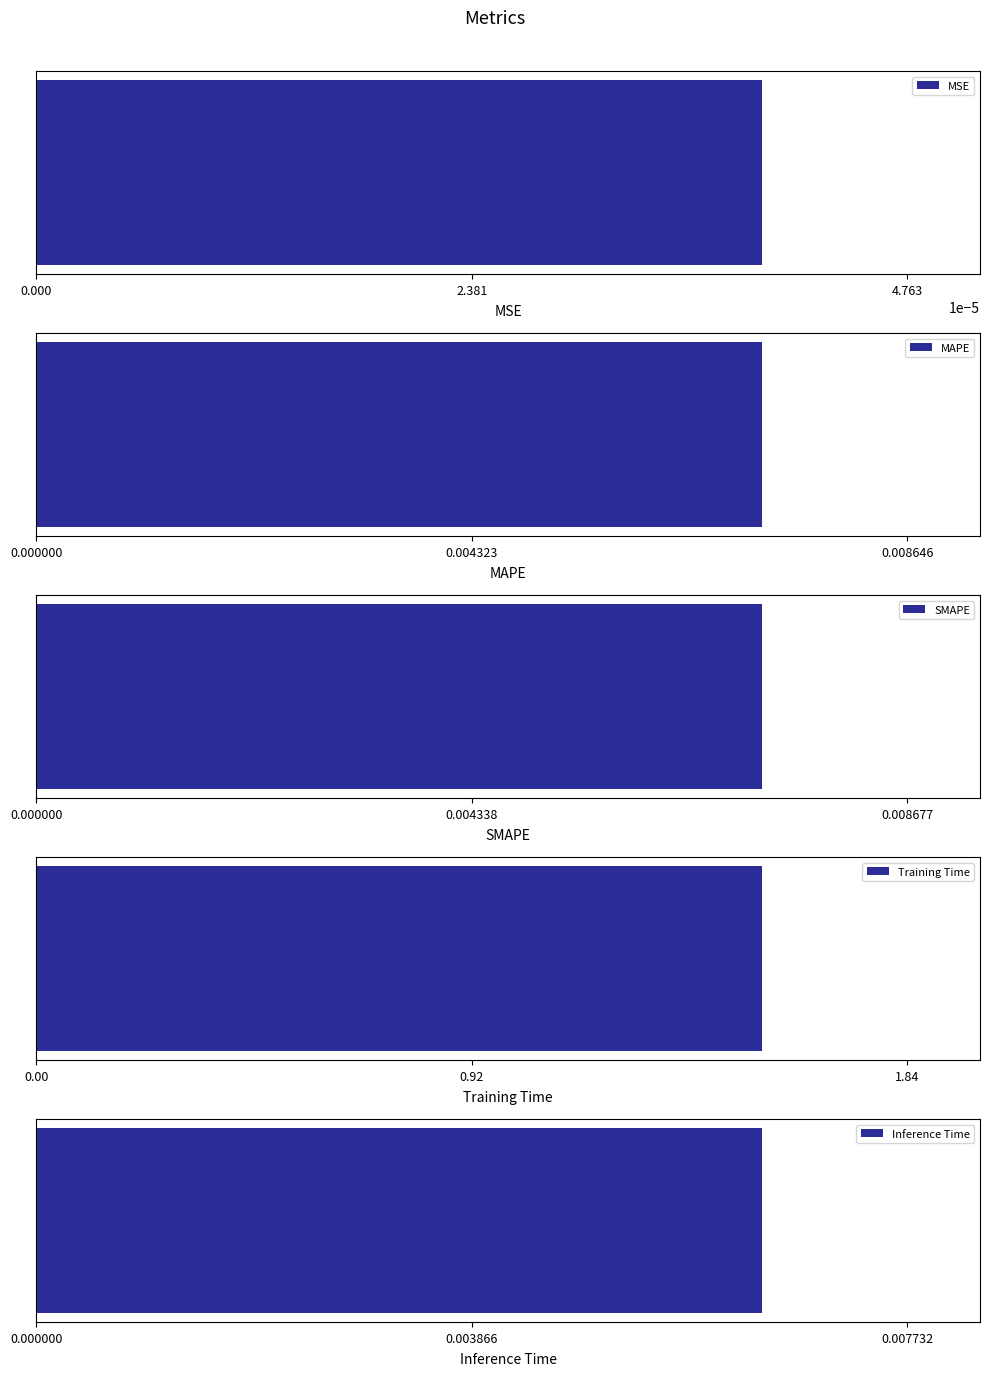

What is the label of the 4th bar from the left?

Training Time